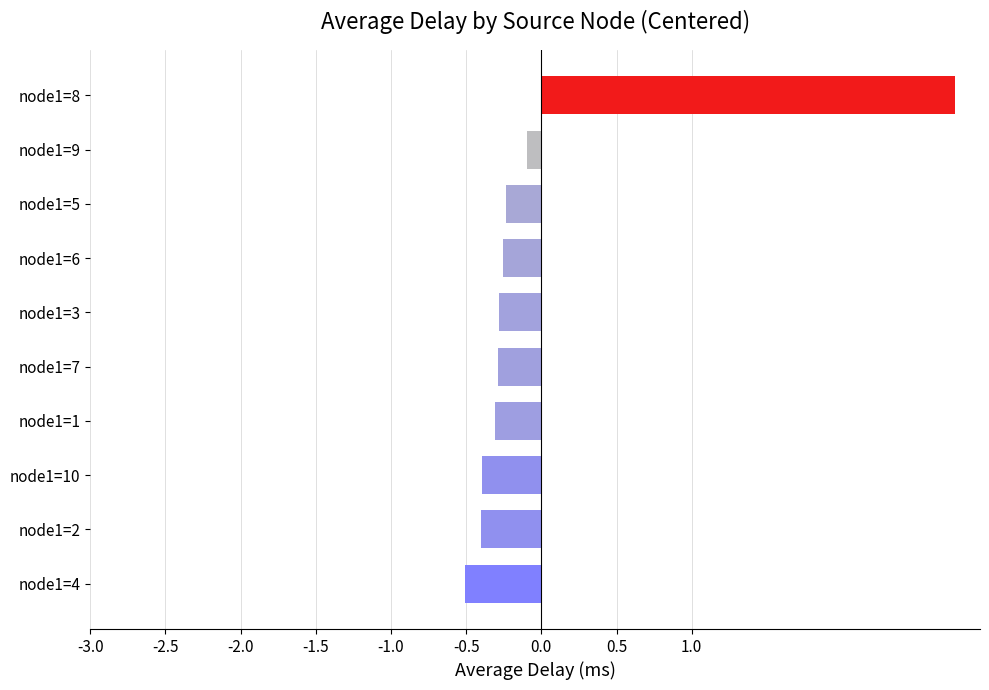

Which has a higher value, node1=1 or node1=4?

node1=1